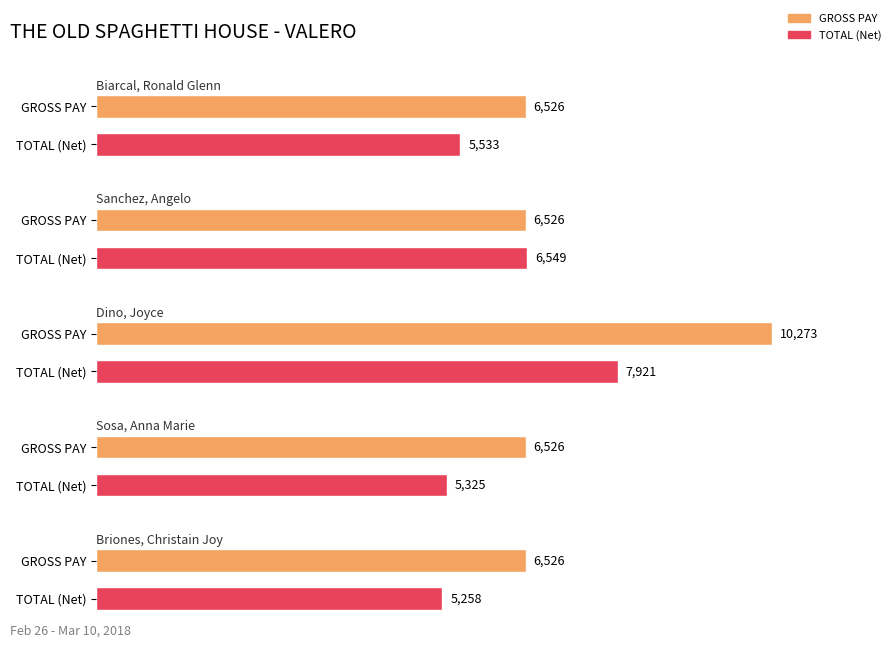

Reading right to left, list all the values displayed in this chart.

GROSS PAY: 6526.0	6526.0	10273.0	6526.0	6526.0
TOTAL (Net): 5258.0	5324.7	7920.8	6549.1	5532.6